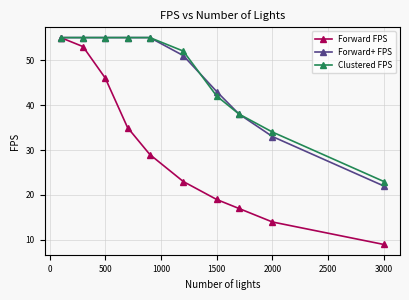

Which series has the widest spread of values?

Forward FPS